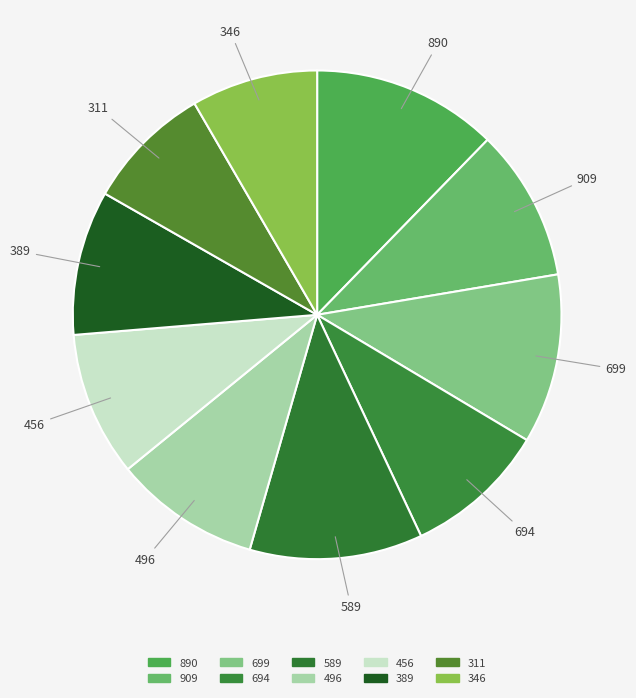

True or false: 346 accounts for 19% of the total.

False